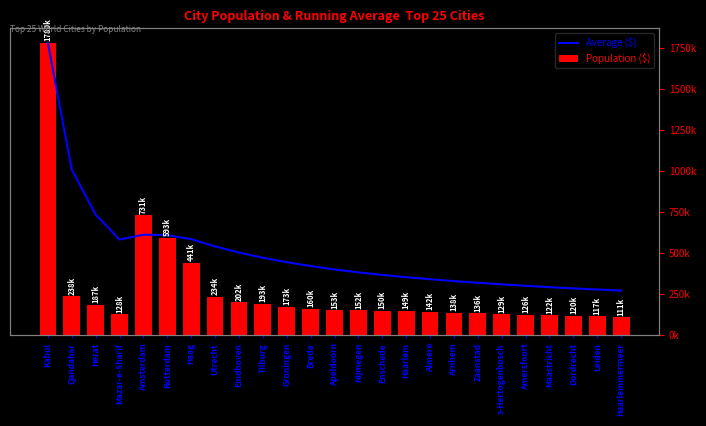

What value does the Average ($) series have at Tilburg?

472692.5